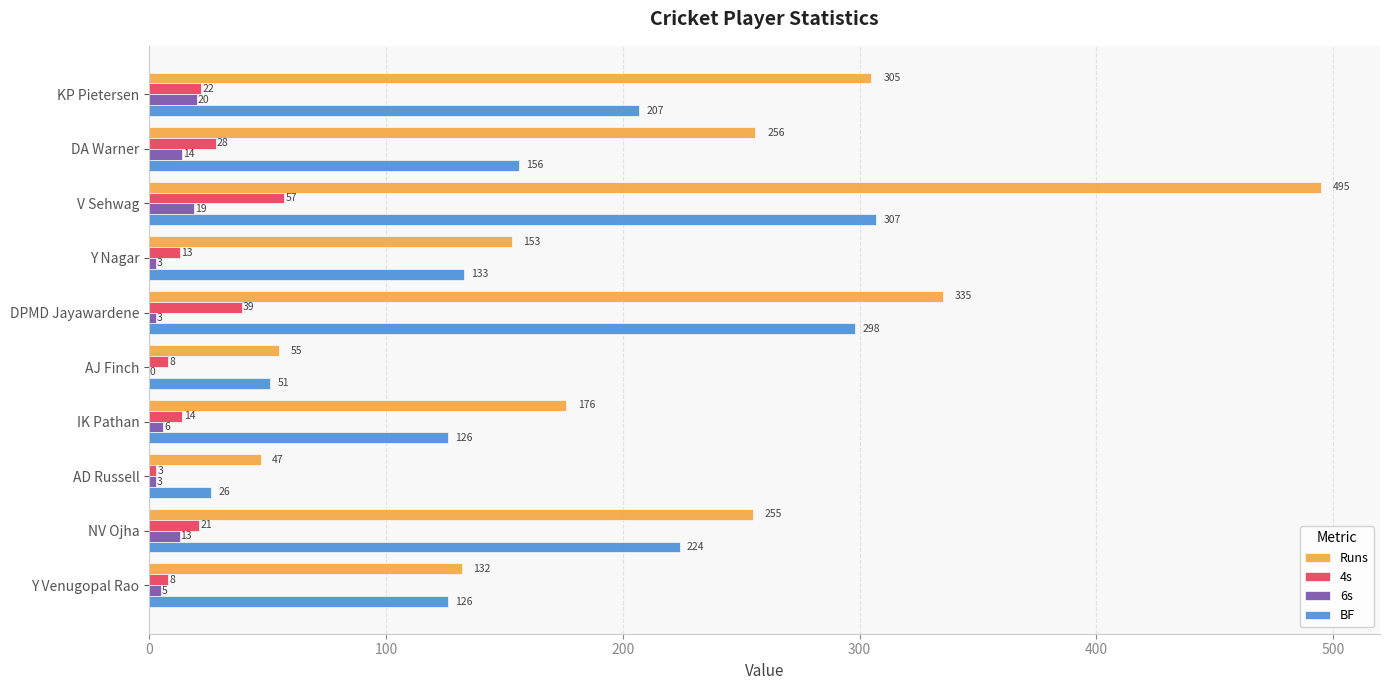

Is it true that 4s equals 3 at AD Russell?

True